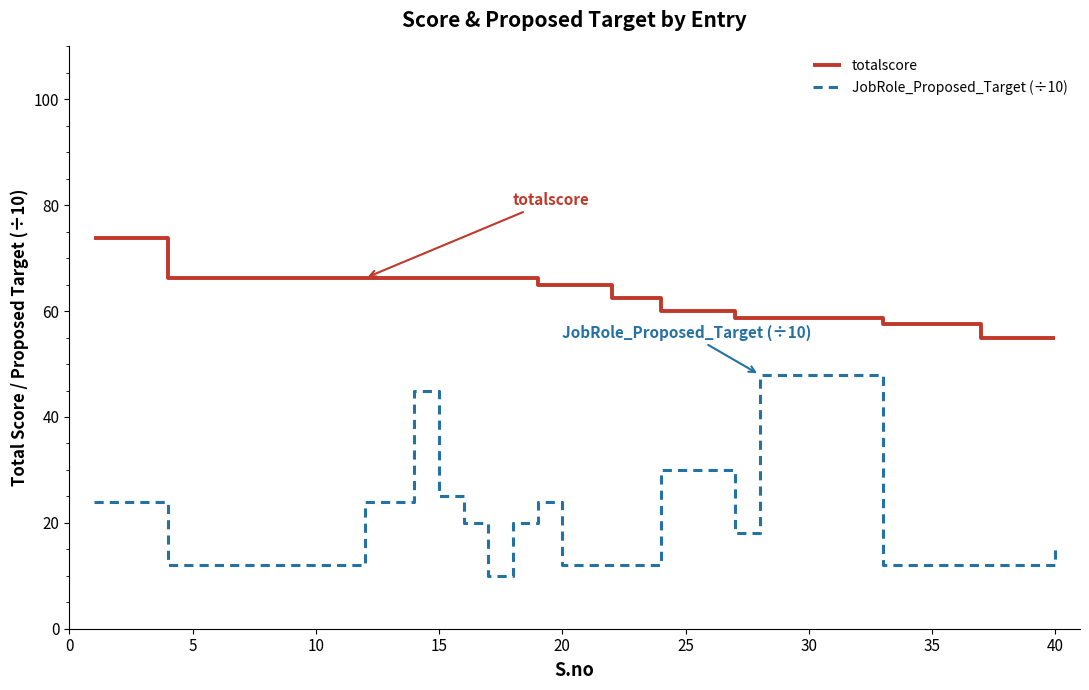

How many distinct data groups are displayed?

2